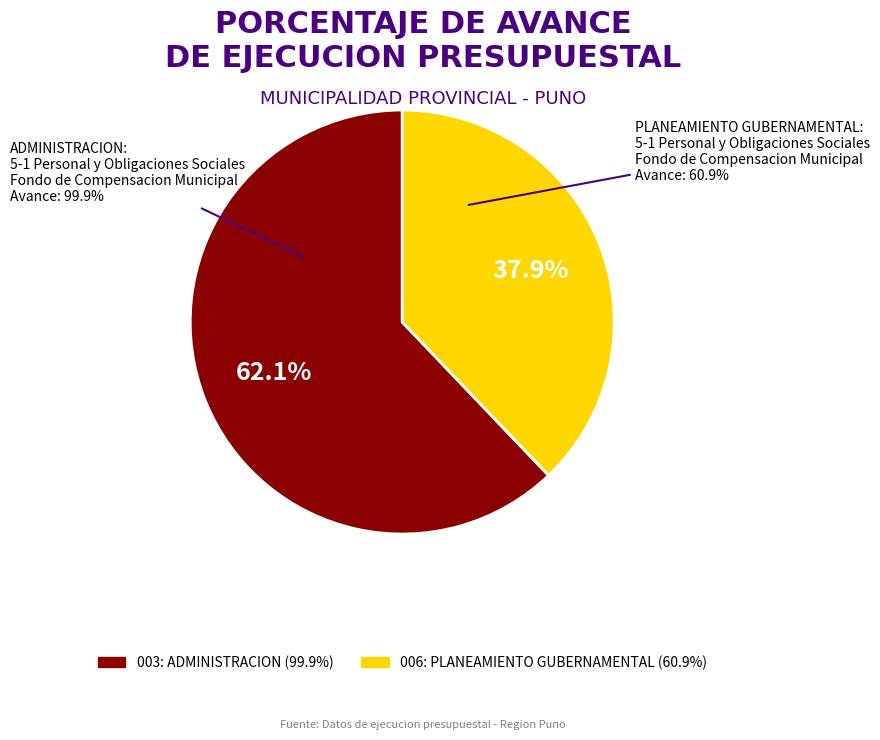

True or false: 006: PLANEAMIENTO GUBERNAMENTAL accounts for 38% of the total.

True